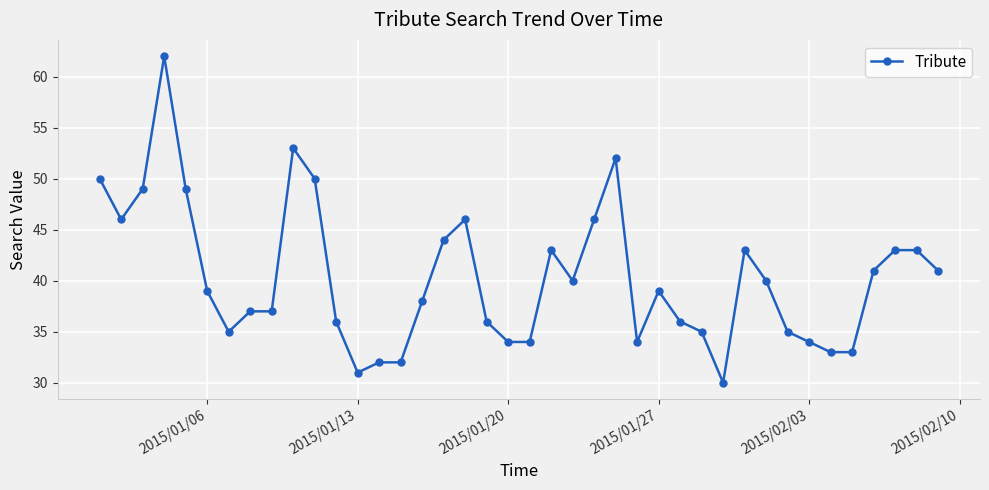

True or false: the data has more than 0 interior local peaks.

True